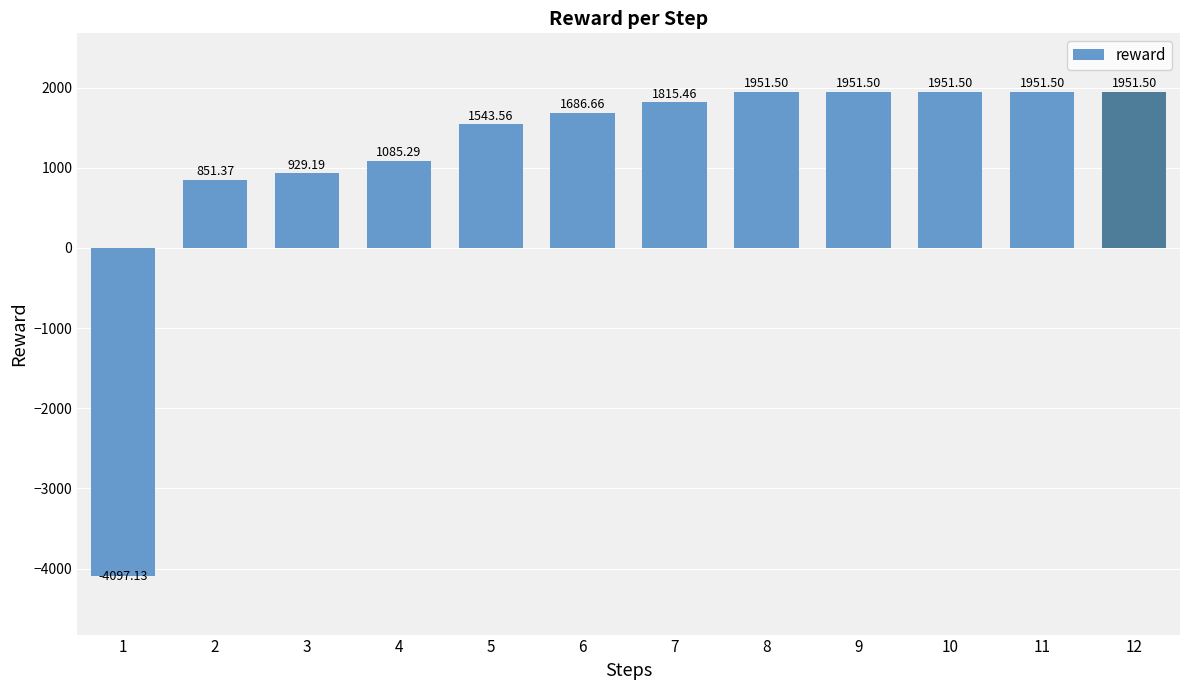

What is the smallest value displayed?

-4097.1